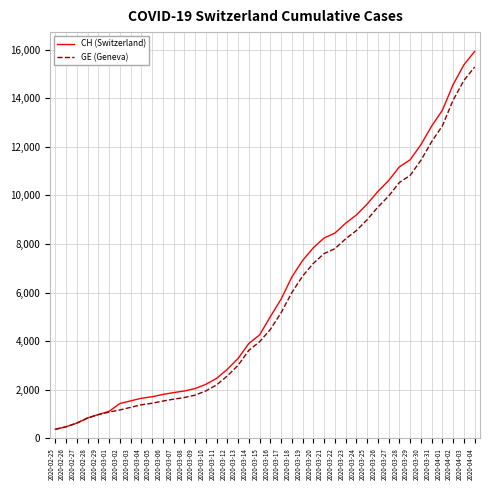

What is the smallest value displayed?

375